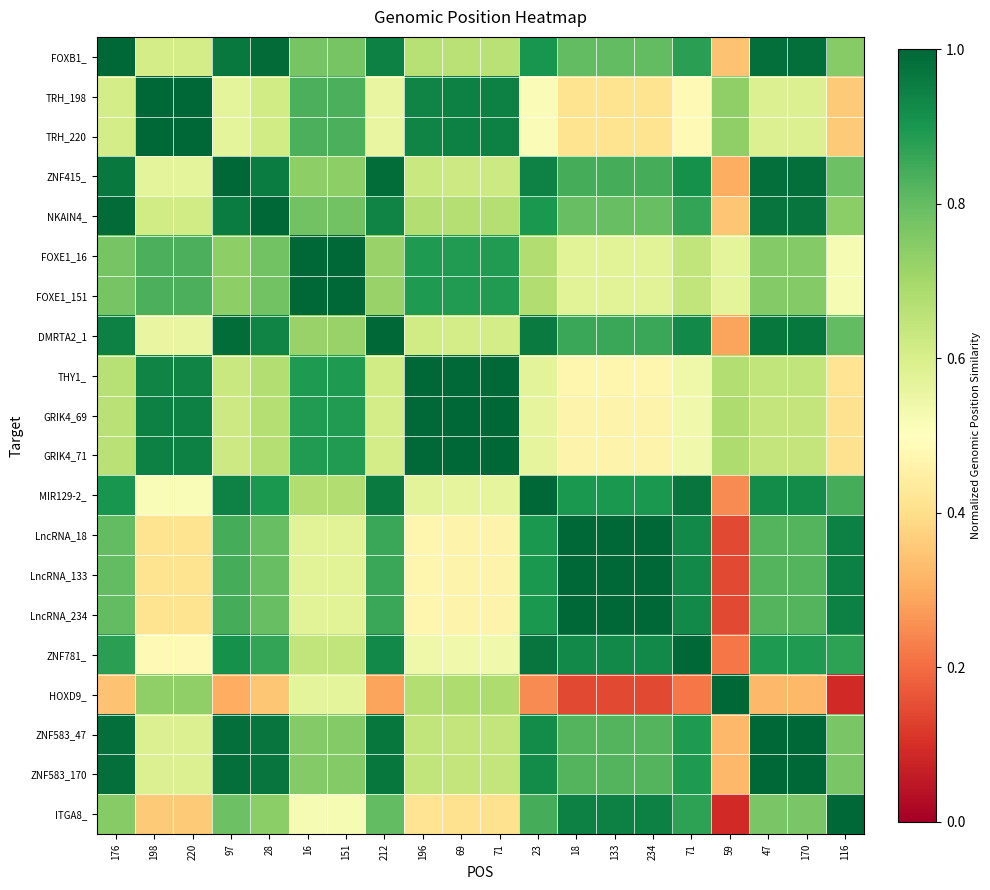

Reading left to right, what are all the values shown in this chart?

FOXB1_: 176=1.0	198=0.6	220=0.6	97=1.0	28=1.0	16=0.8	151=0.8	212=0.9	196=0.7	69=0.7	71=0.7	23=0.9	18=0.8	133=0.8	234=0.8	71=0.9	59=0.3	47=1.0	170=1.0	116=0.7
TRH_198: 176=0.6	198=1.0	220=1.0	97=0.6	28=0.6	16=0.8	151=0.8	212=0.6	196=0.9	69=0.9	71=0.9	23=0.5	18=0.4	133=0.4	234=0.4	71=0.5	59=0.7	47=0.6	170=0.6	116=0.4
TRH_220: 176=0.6	198=1.0	220=1.0	97=0.6	28=0.6	16=0.8	151=0.8	212=0.6	196=0.9	69=0.9	71=0.9	23=0.5	18=0.4	133=0.4	234=0.4	71=0.5	59=0.7	47=0.6	170=0.6	116=0.4
ZNF415_: 176=1.0	198=0.6	220=0.6	97=1.0	28=1.0	16=0.7	151=0.7	212=1.0	196=0.6	69=0.6	71=0.6	23=0.9	18=0.8	133=0.8	234=0.8	71=0.9	59=0.3	47=1.0	170=1.0	116=0.8
NKAIN4_: 176=1.0	198=0.6	220=0.6	97=1.0	28=1.0	16=0.8	151=0.8	212=0.9	196=0.7	69=0.7	71=0.7	23=0.9	18=0.8	133=0.8	234=0.8	71=0.9	59=0.3	47=1.0	170=1.0	116=0.7
FOXE1_16: 176=0.8	198=0.8	220=0.8	97=0.7	28=0.8	16=1.0	151=1.0	212=0.7	196=0.9	69=0.9	71=0.9	23=0.7	18=0.6	133=0.6	234=0.6	71=0.6	59=0.6	47=0.8	170=0.8	116=0.5
FOXE1_151: 176=0.8	198=0.8	220=0.8	97=0.7	28=0.8	16=1.0	151=1.0	212=0.7	196=0.9	69=0.9	71=0.9	23=0.7	18=0.6	133=0.6	234=0.6	71=0.6	59=0.6	47=0.8	170=0.8	116=0.5
DMRTA2_1: 176=0.9	198=0.6	220=0.6	97=1.0	28=0.9	16=0.7	151=0.7	212=1.0	196=0.6	69=0.6	71=0.6	23=1.0	18=0.9	133=0.9	234=0.9	71=0.9	59=0.3	47=1.0	170=1.0	116=0.8
THY1_: 176=0.7	198=0.9	220=0.9	97=0.6	28=0.7	16=0.9	151=0.9	212=0.6	196=1.0	69=1.0	71=1.0	23=0.6	18=0.5	133=0.5	234=0.5	71=0.5	59=0.7	47=0.6	170=0.6	116=0.4
GRIK4_69: 176=0.7	198=0.9	220=0.9	97=0.6	28=0.7	16=0.9	151=0.9	212=0.6	196=1.0	69=1.0	71=1.0	23=0.6	18=0.5	133=0.5	234=0.5	71=0.5	59=0.7	47=0.6	170=0.6	116=0.4
GRIK4_71: 176=0.7	198=0.9	220=0.9	97=0.6	28=0.7	16=0.9	151=0.9	212=0.6	196=1.0	69=1.0	71=1.0	23=0.6	18=0.5	133=0.5	234=0.5	71=0.5	59=0.7	47=0.6	170=0.6	116=0.4
MIR129-2_: 176=0.9	198=0.5	220=0.5	97=0.9	28=0.9	16=0.7	151=0.7	212=1.0	196=0.6	69=0.6	71=0.6	23=1.0	18=0.9	133=0.9	234=0.9	71=1.0	59=0.2	47=0.9	170=0.9	116=0.8
LncRNA_18: 176=0.8	198=0.4	220=0.4	97=0.8	28=0.8	16=0.6	151=0.6	212=0.9	196=0.5	69=0.5	71=0.5	23=0.9	18=1.0	133=1.0	234=1.0	71=0.9	59=0.1	47=0.8	170=0.8	116=0.9
LncRNA_133: 176=0.8	198=0.4	220=0.4	97=0.8	28=0.8	16=0.6	151=0.6	212=0.9	196=0.5	69=0.5	71=0.5	23=0.9	18=1.0	133=1.0	234=1.0	71=0.9	59=0.1	47=0.8	170=0.8	116=0.9
LncRNA_234: 176=0.8	198=0.4	220=0.4	97=0.8	28=0.8	16=0.6	151=0.6	212=0.9	196=0.5	69=0.5	71=0.5	23=0.9	18=1.0	133=1.0	234=1.0	71=0.9	59=0.1	47=0.8	170=0.8	116=0.9
ZNF781_: 176=0.9	198=0.5	220=0.5	97=0.9	28=0.9	16=0.6	151=0.6	212=0.9	196=0.5	69=0.5	71=0.5	23=1.0	18=0.9	133=0.9	234=0.9	71=1.0	59=0.2	47=0.9	170=0.9	116=0.9
HOXD9_: 176=0.3	198=0.7	220=0.7	97=0.3	28=0.3	16=0.6	151=0.6	212=0.3	196=0.7	69=0.7	71=0.7	23=0.2	18=0.1	133=0.1	234=0.1	71=0.2	59=1.0	47=0.3	170=0.3	116=0.1
ZNF583_47: 176=1.0	198=0.6	220=0.6	97=1.0	28=1.0	16=0.8	151=0.8	212=1.0	196=0.6	69=0.6	71=0.6	23=0.9	18=0.8	133=0.8	234=0.8	71=0.9	59=0.3	47=1.0	170=1.0	116=0.8
ZNF583_170: 176=1.0	198=0.6	220=0.6	97=1.0	28=1.0	16=0.8	151=0.8	212=1.0	196=0.6	69=0.6	71=0.6	23=0.9	18=0.8	133=0.8	234=0.8	71=0.9	59=0.3	47=1.0	170=1.0	116=0.8
ITGA8_: 176=0.7	198=0.4	220=0.4	97=0.8	28=0.7	16=0.5	151=0.5	212=0.8	196=0.4	69=0.4	71=0.4	23=0.8	18=0.9	133=0.9	234=0.9	71=0.9	59=0.1	47=0.8	170=0.8	116=1.0